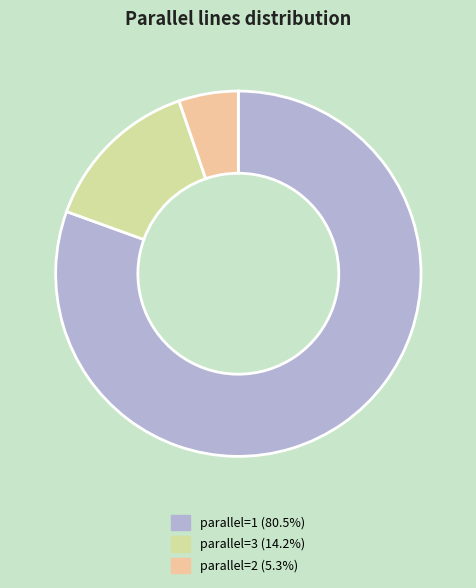

Is there a majority slice in this chart?

Yes